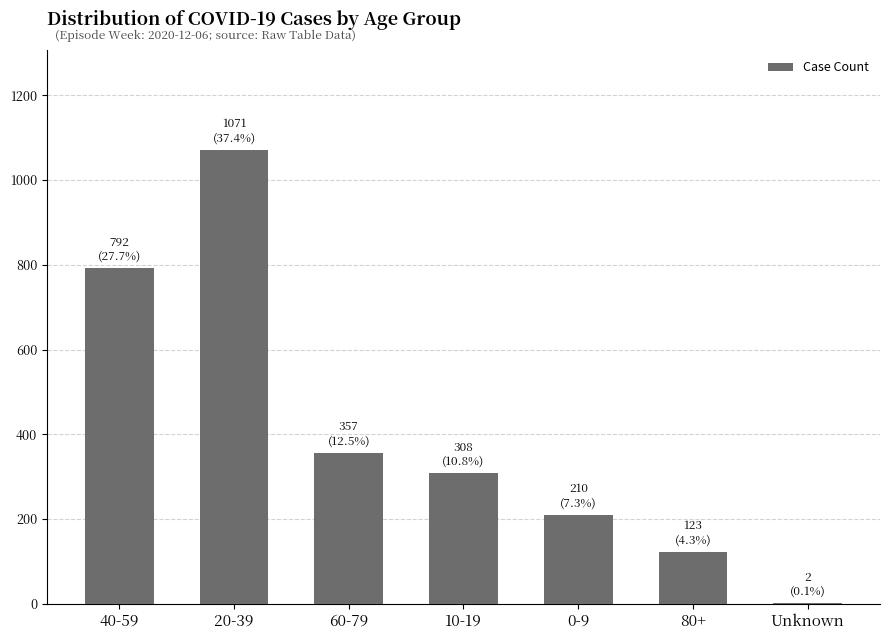

Are the bars grouped side by side (vs. stacked)?

No